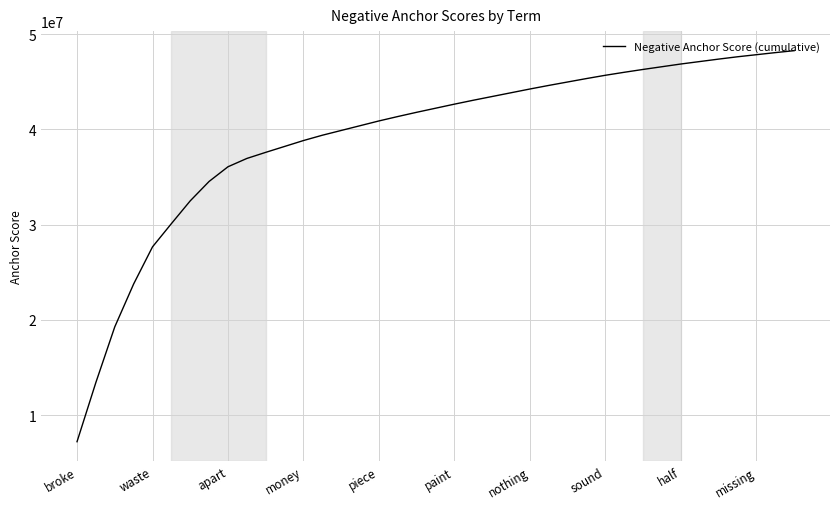

What is the difference between the maximum and minimum values?

41073374.9